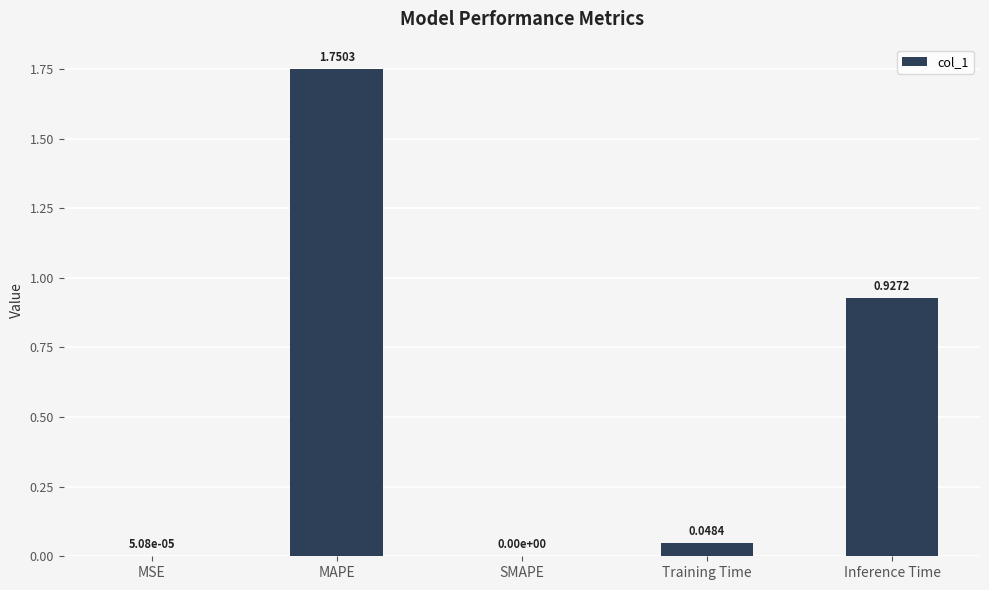

How many distinct data groups are displayed?

1